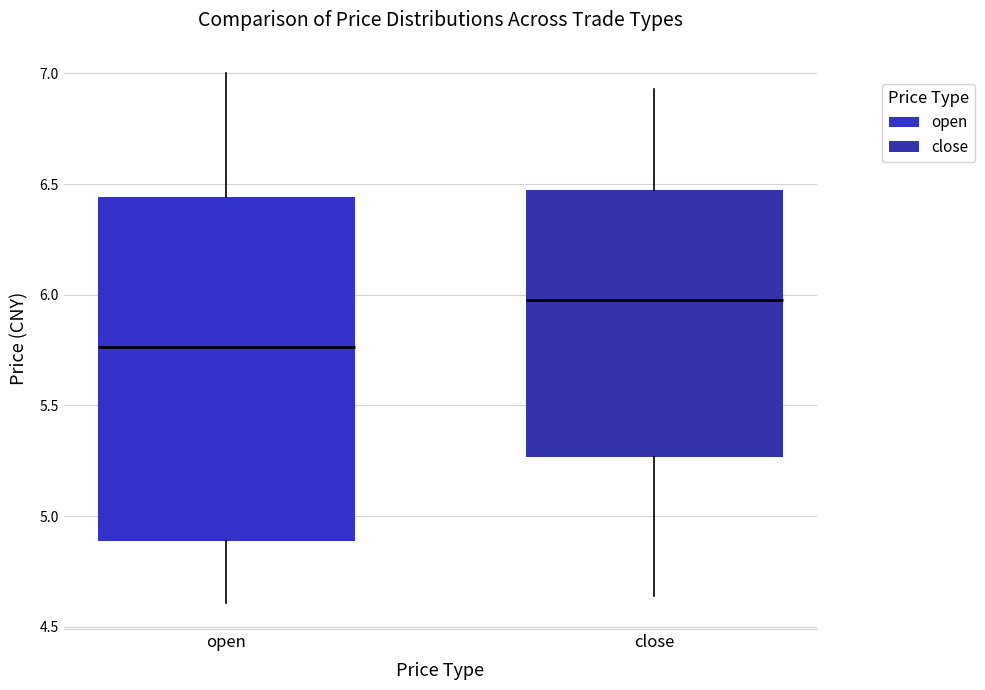

Comparing the boxes themselves (not the whiskers), which one is the tallest?

open